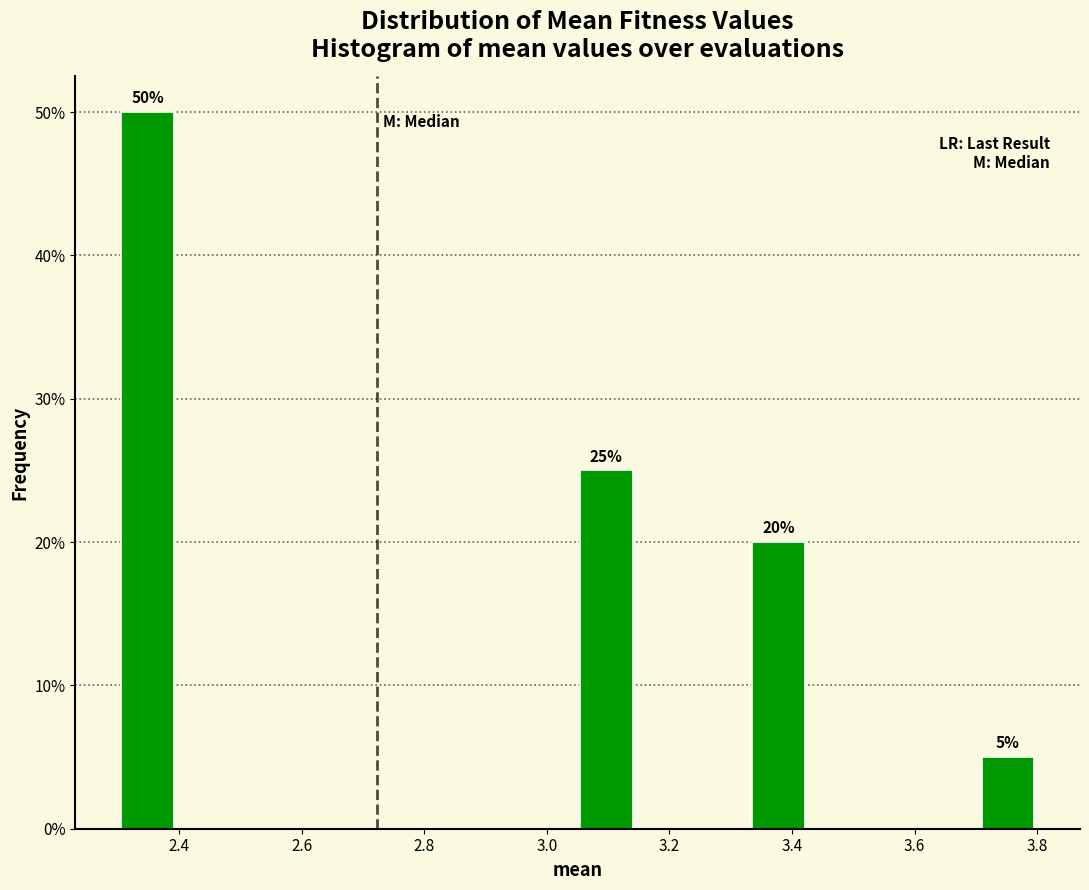

Over which range of the x-axis is the bar tallest?

2.30 to 2.40